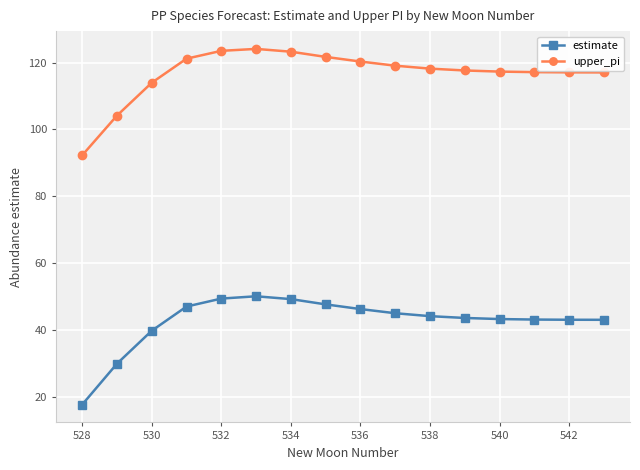

Which series has the widest spread of values?

estimate